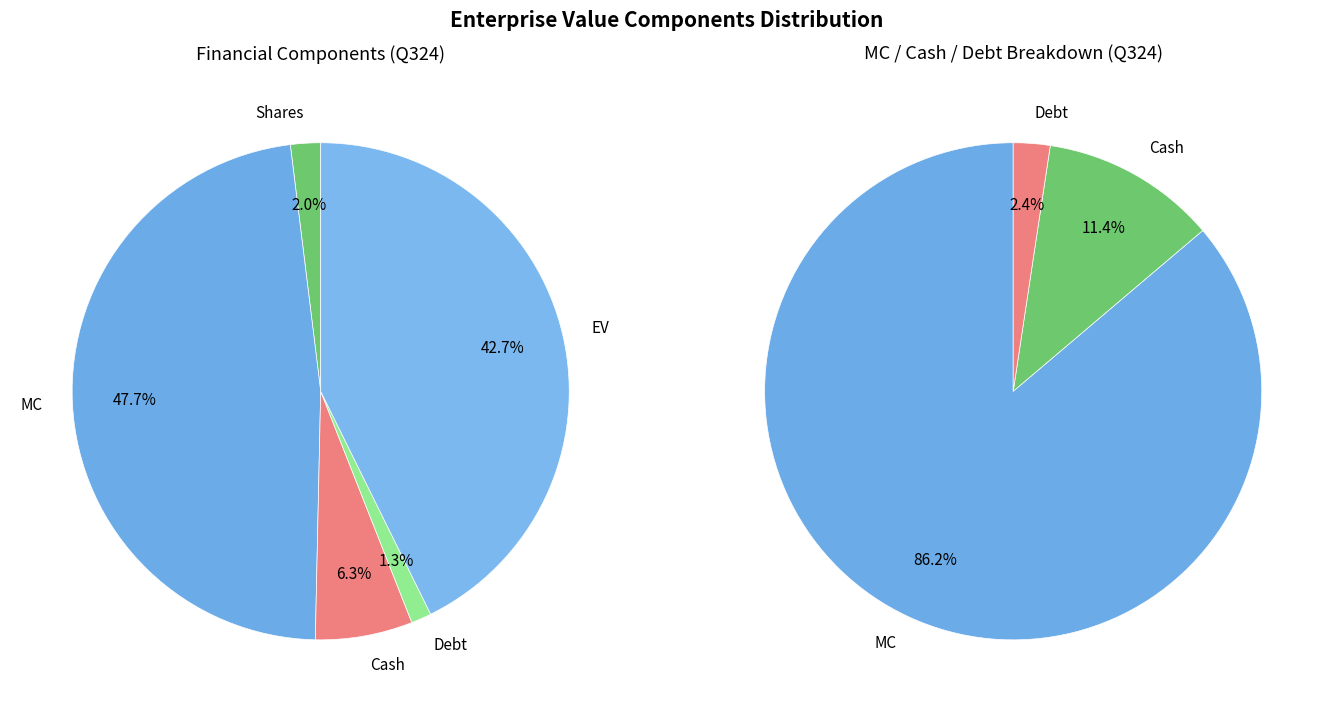

Between Shares and EV, which is larger?

EV